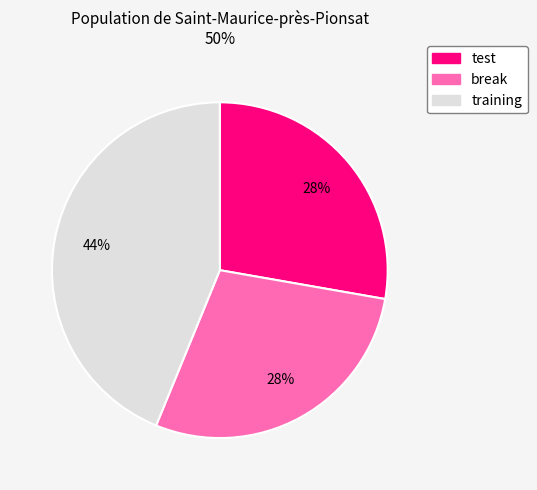

To the nearest percent, what portion does test represent?

28%